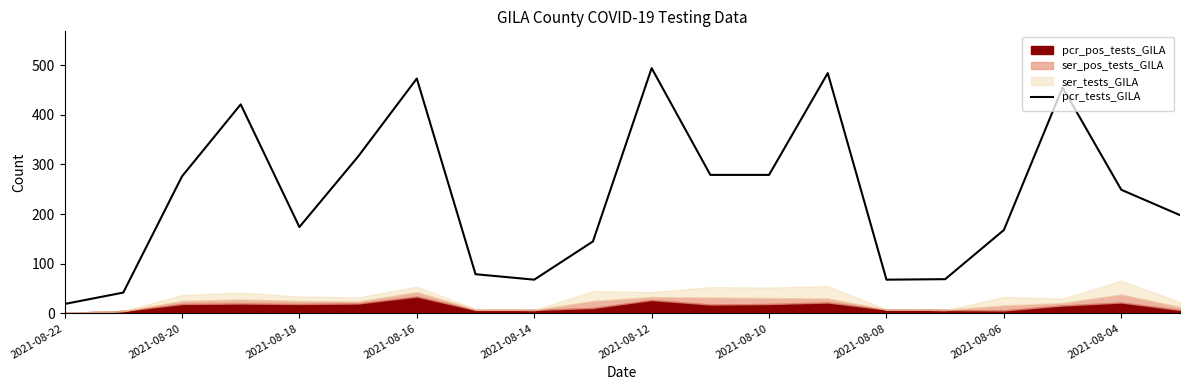

Where is pcr_tests_GILA nearest to the value 256?

2021-08-04